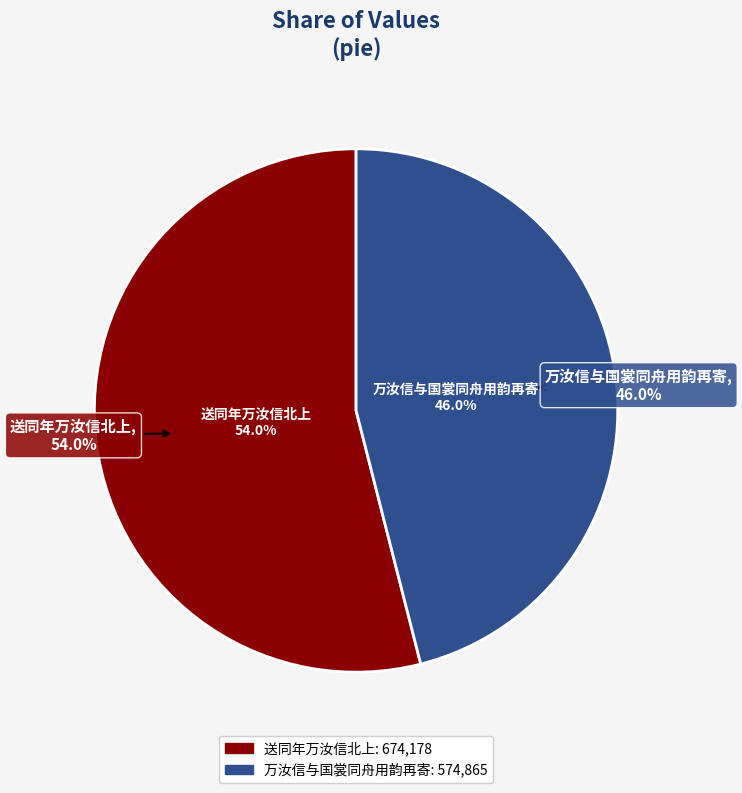

The 送同年万汝信北上 slice represents 54% of the pie. True or false?

True